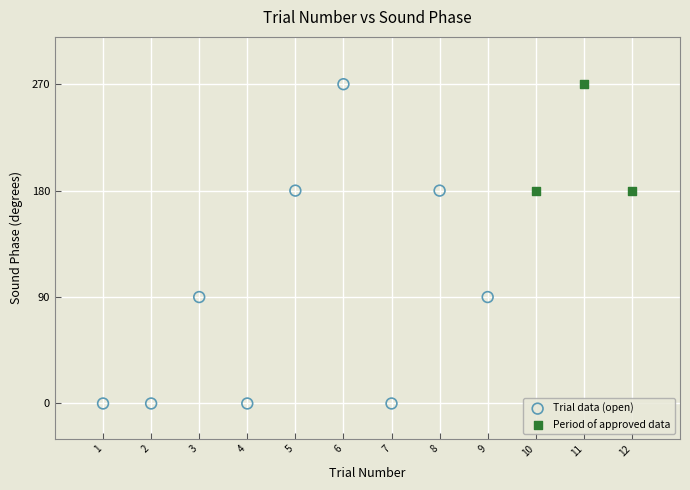

Which series contains the lowest Y value?

Trial data (open)